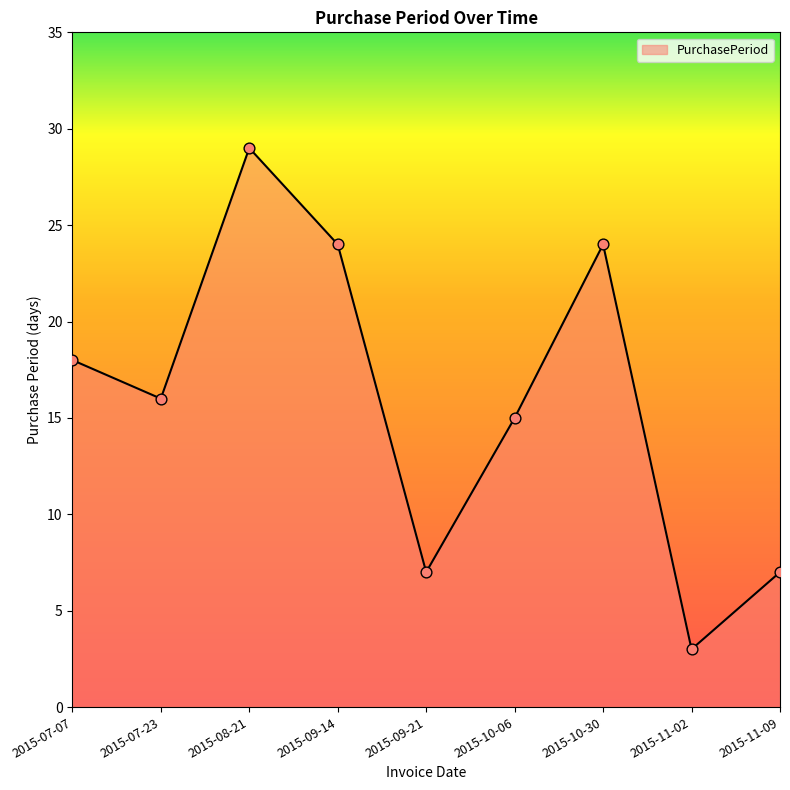

Approximately how many times larger is the value at 2015-09-21 compared to 2015-08-21?

0.2